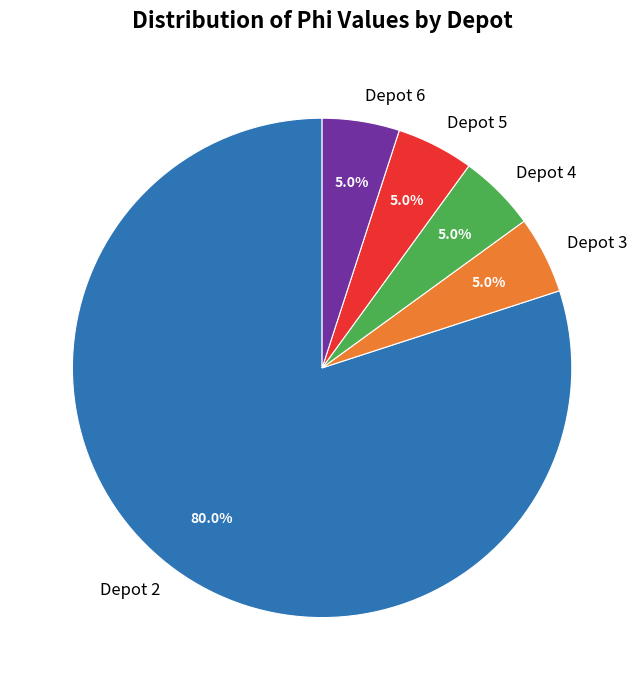

What is the majority slice?

Depot 2